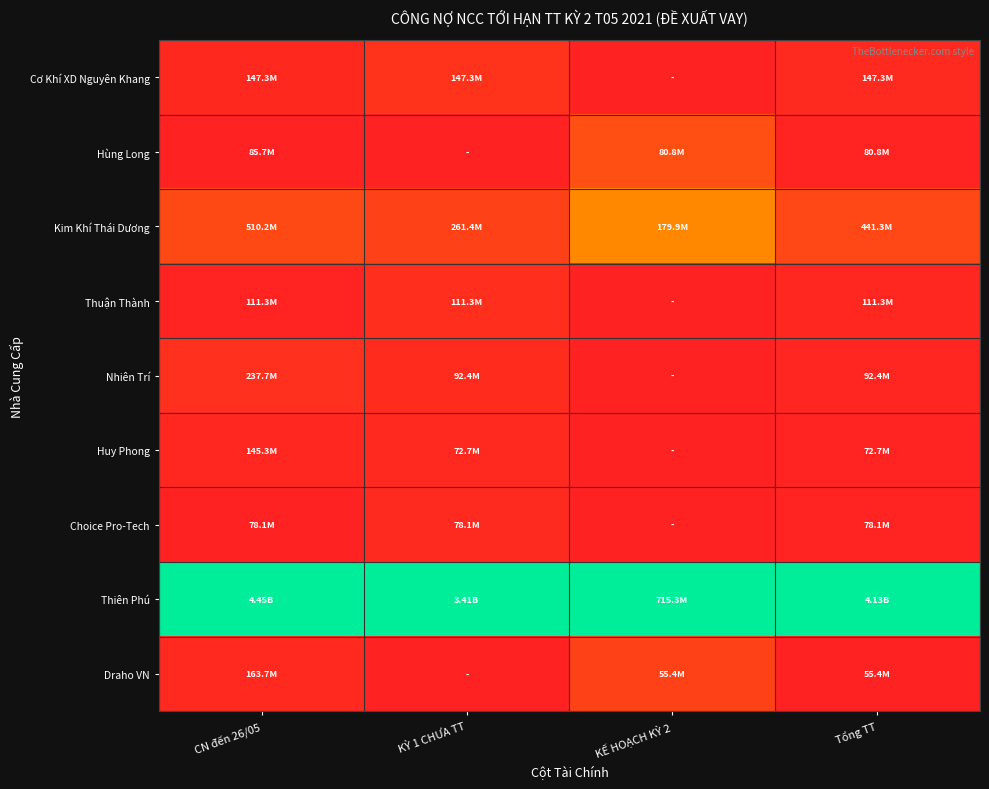

Reading left to right, what are all the values shown in this chart?

Cơ Khí XD Nguyên Khang: CN đến 26/05=0.0	KỲ 1 CHƯA TT=0.0	KẾ HOẠCH KỲ 2=0.0	Tổng TT=0.0
Hùng Long: CN đến 26/05=0.0	KỲ 1 CHƯA TT=0.0	KẾ HOẠCH KỲ 2=0.1	Tổng TT=0.0
Kim Khí Thái Dương: CN đến 26/05=0.1	KỲ 1 CHƯA TT=0.1	KẾ HOẠCH KỲ 2=0.3	Tổng TT=0.1
Thuận Thành: CN đến 26/05=0.0	KỲ 1 CHƯA TT=0.0	KẾ HOẠCH KỲ 2=0.0	Tổng TT=0.0
Nhiên Trí: CN đến 26/05=0.0	KỲ 1 CHƯA TT=0.0	KẾ HOẠCH KỲ 2=0.0	Tổng TT=0.0
Huy Phong: CN đến 26/05=0.0	KỲ 1 CHƯA TT=0.0	KẾ HOẠCH KỲ 2=0.0	Tổng TT=0.0
Choice Pro-Tech: CN đến 26/05=0.0	KỲ 1 CHƯA TT=0.0	KẾ HOẠCH KỲ 2=0.0	Tổng TT=0.0
Thiên Phú: CN đến 26/05=1.0	KỲ 1 CHƯA TT=1.0	KẾ HOẠCH KỲ 2=1.0	Tổng TT=1.0
Draho VN: CN đến 26/05=0.0	KỲ 1 CHƯA TT=0.0	KẾ HOẠCH KỲ 2=0.1	Tổng TT=0.0